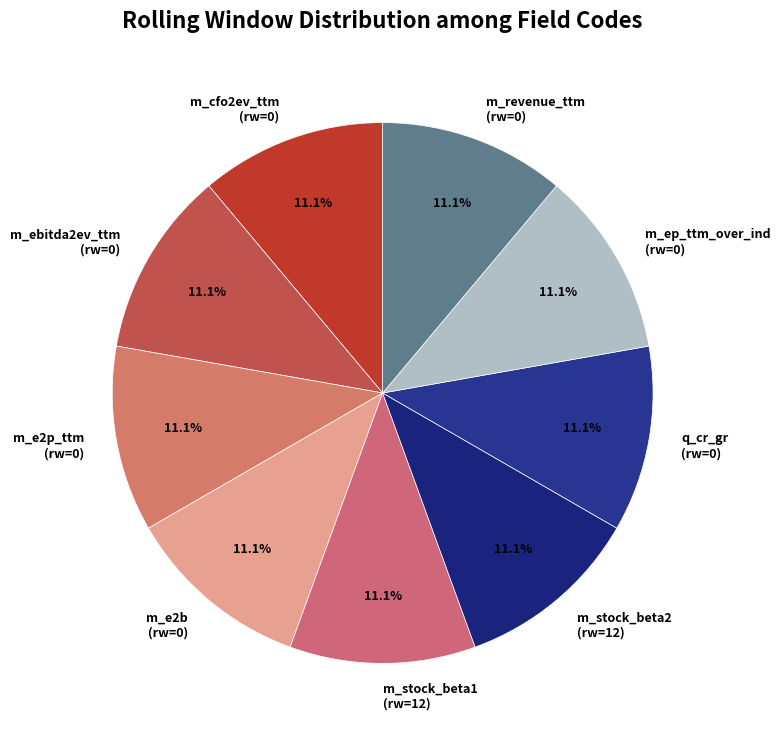

To the nearest percent, what is the average slice percentage?

11%